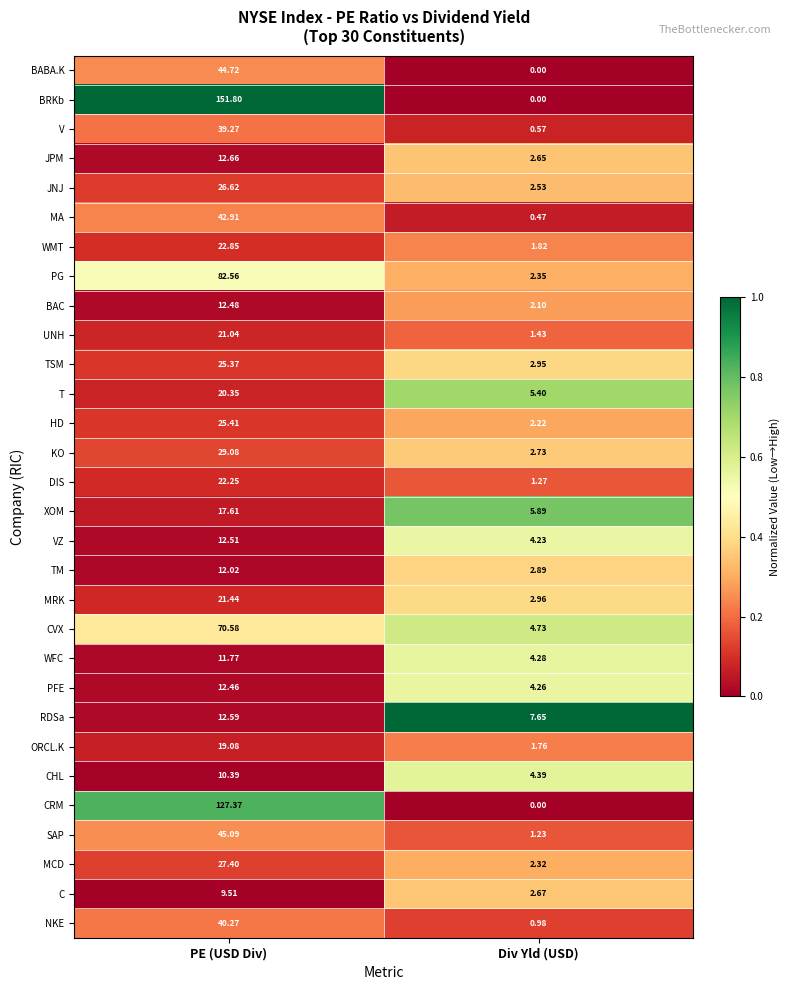

Which series has the largest range (max minus min)?

BRKb